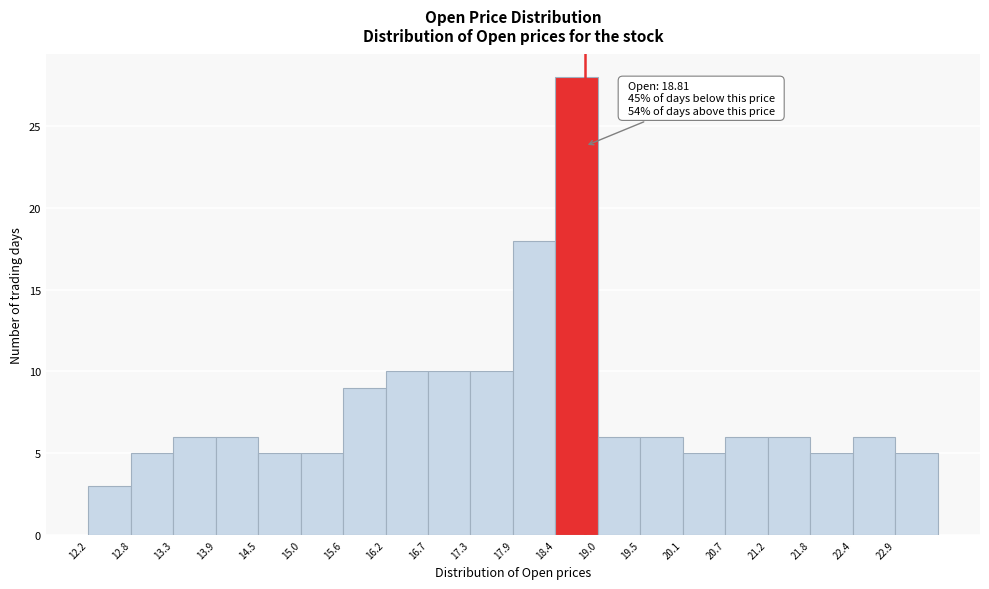

Over which range of the x-axis is the bar tallest?

18.4 to 19.0